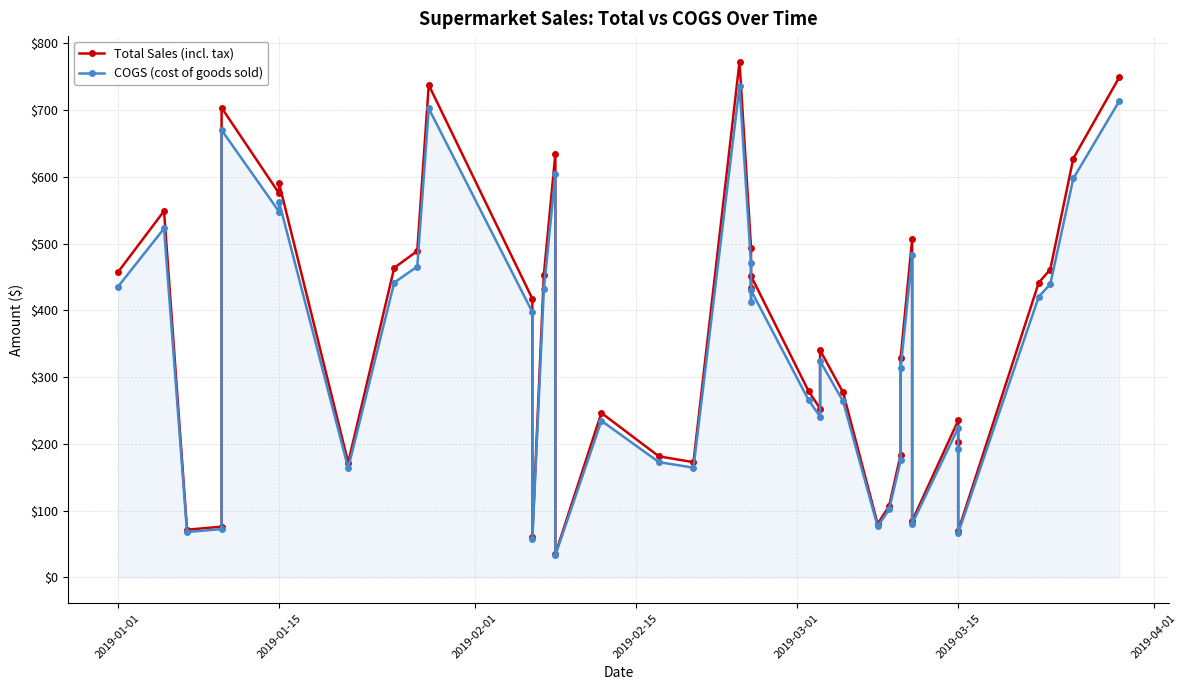

How many data points in Total Sales (incl. tax) are above 417?

20